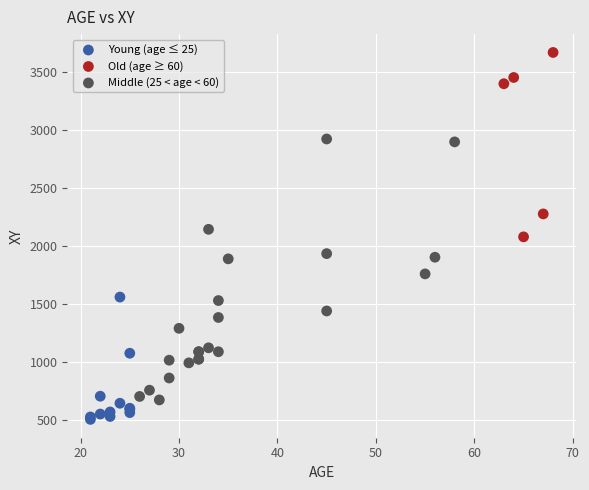

Which series reaches the minimum Y coordinate?

Young (age ≤ 25)